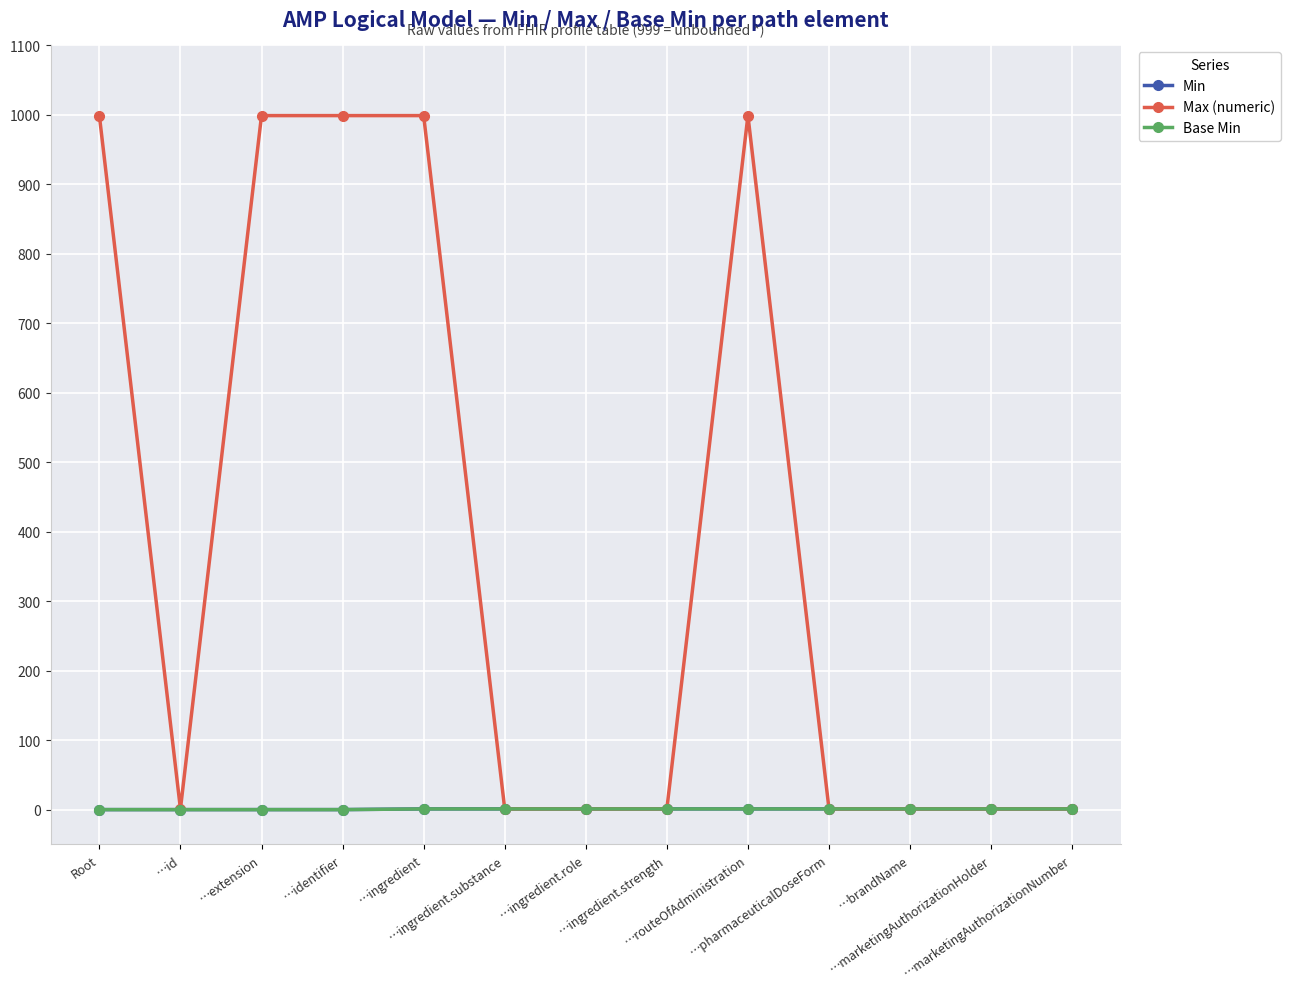

True or false: Max (numeric) has a value of 1 at …marketingAuthorizationNumber.

True